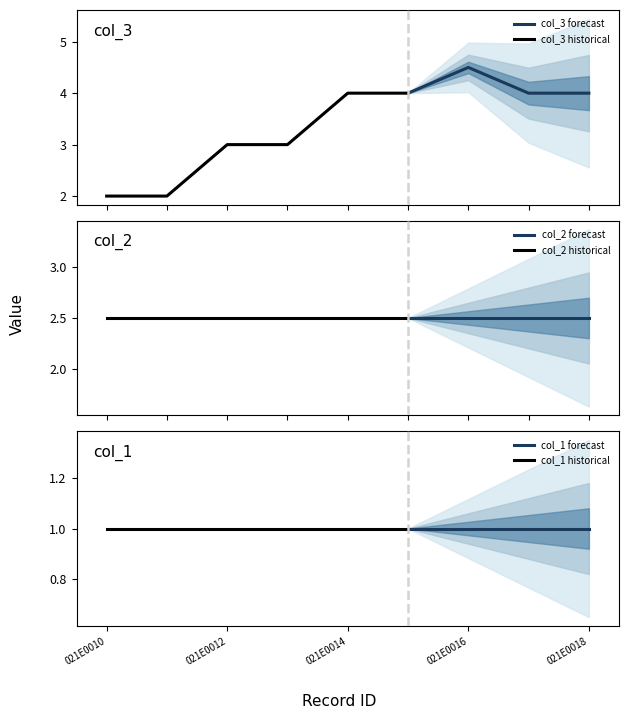

What is the total value across all series at 021E0018?

7.5